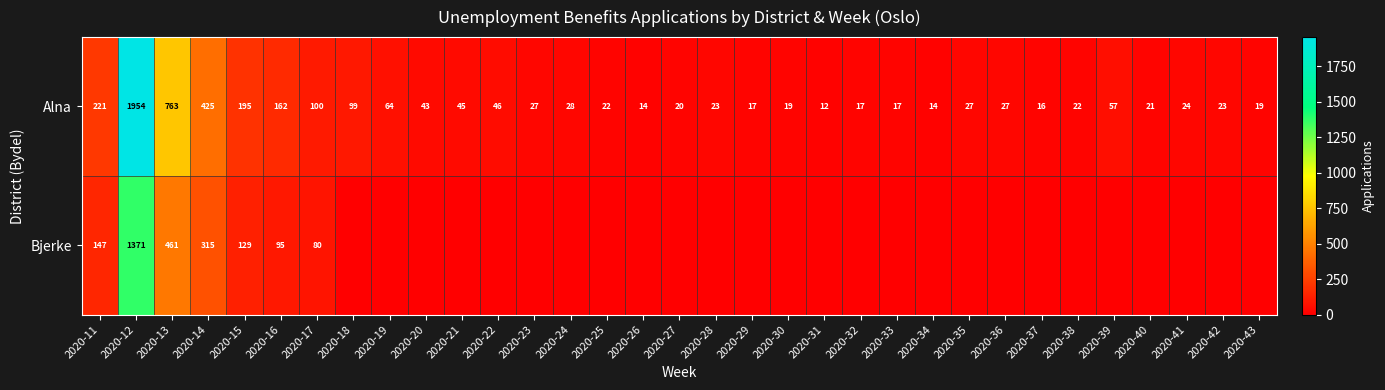

What is the spread (max minus min) of values at 2020-14?

110